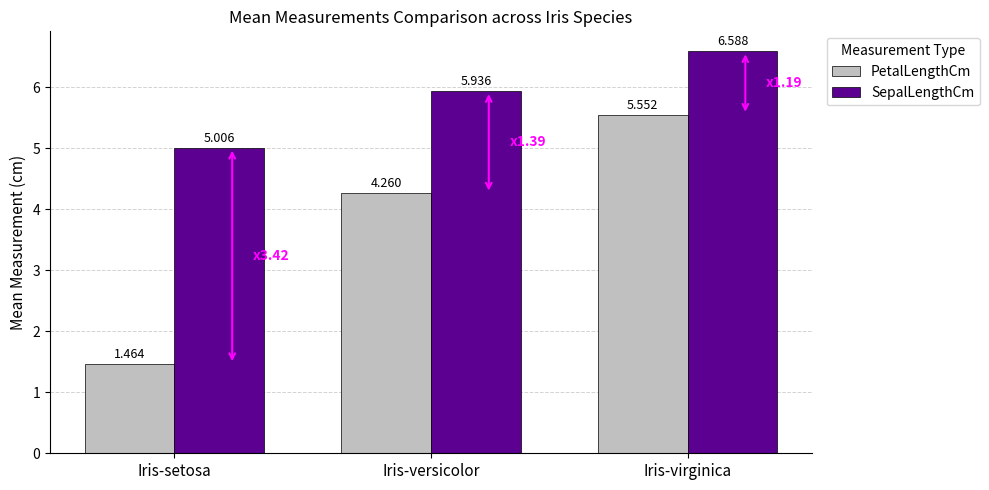

What is the sum of all PetalLengthCm values?

11.3